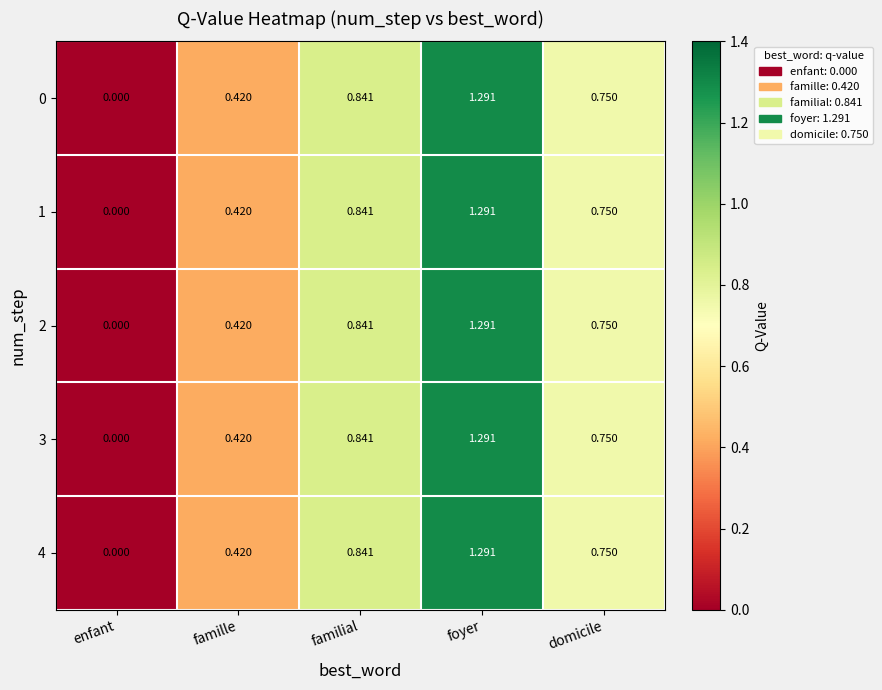

At which label does 0 reach its minimum?

enfant